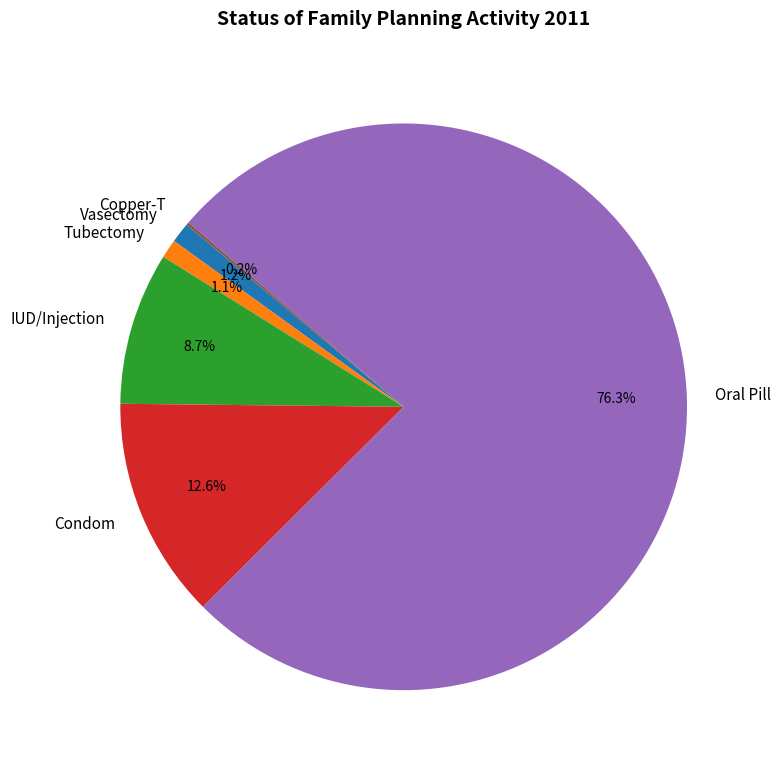

Between Condom and Vasectomy, which is larger?

Condom